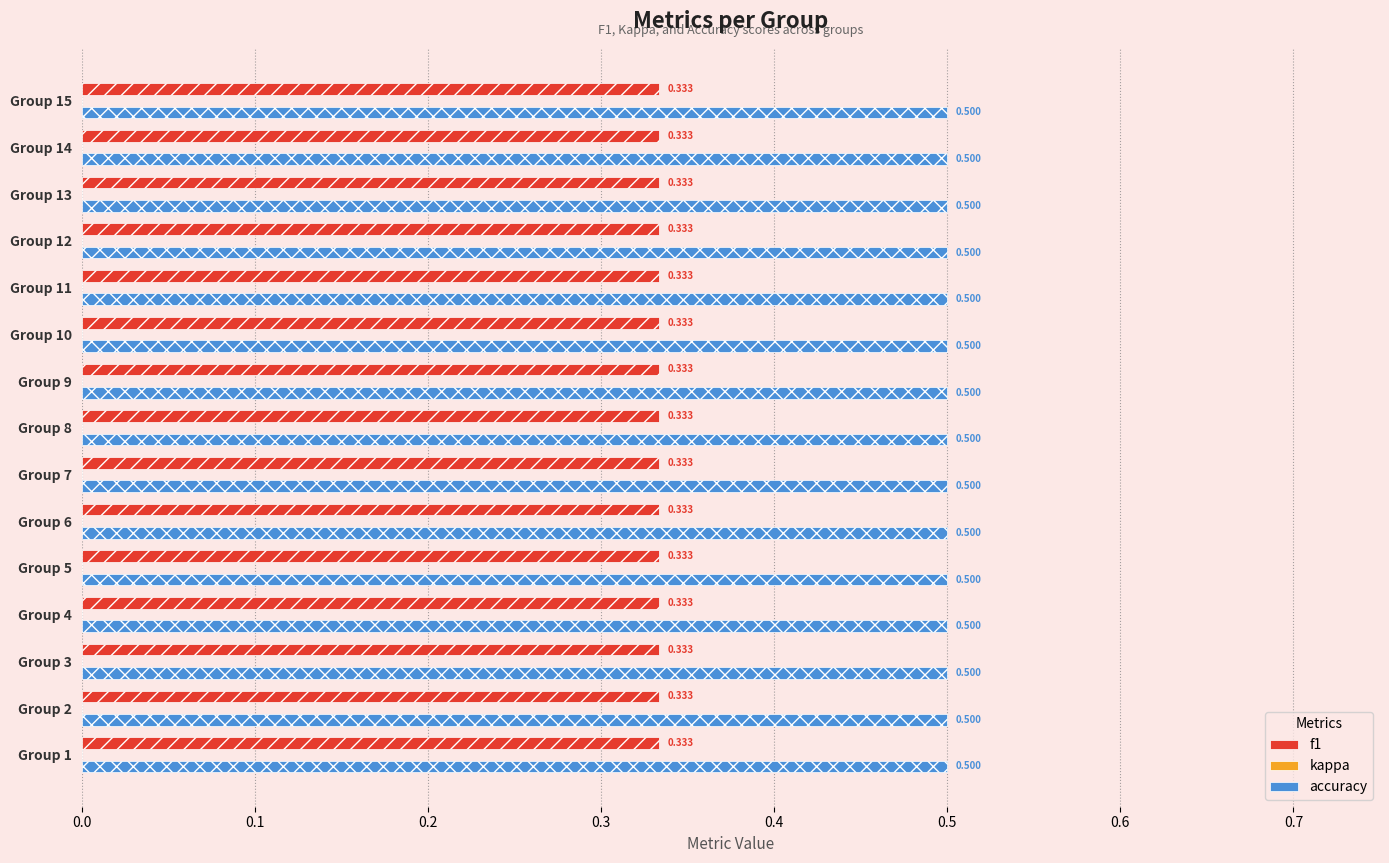

Rank the series by their average value, from highest to lowest.

accuracy, f1